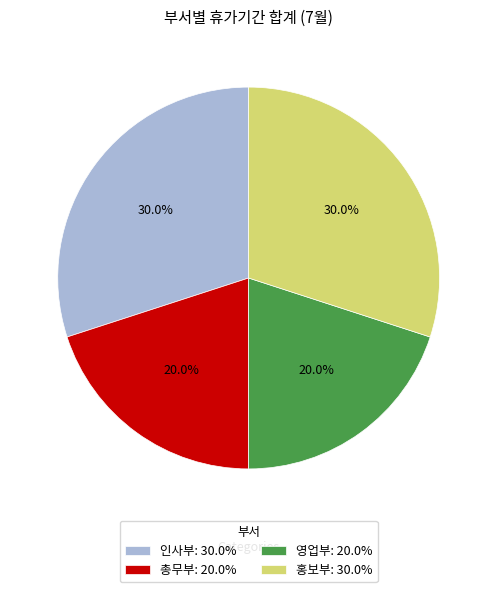

To the nearest percent, what portion does 영업부 represent?

20%